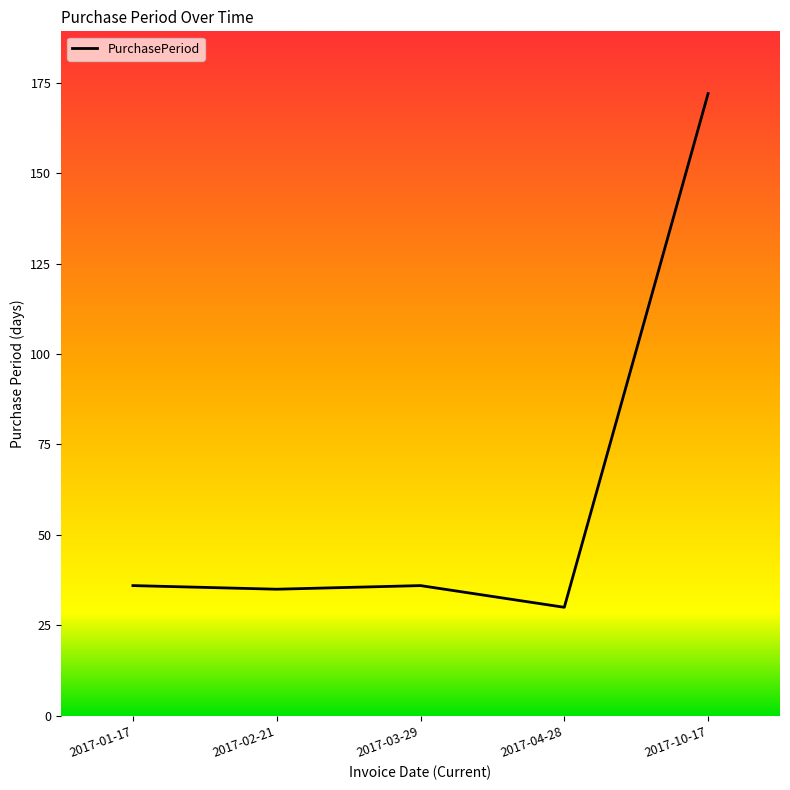

How many lines are shown in the chart?

1